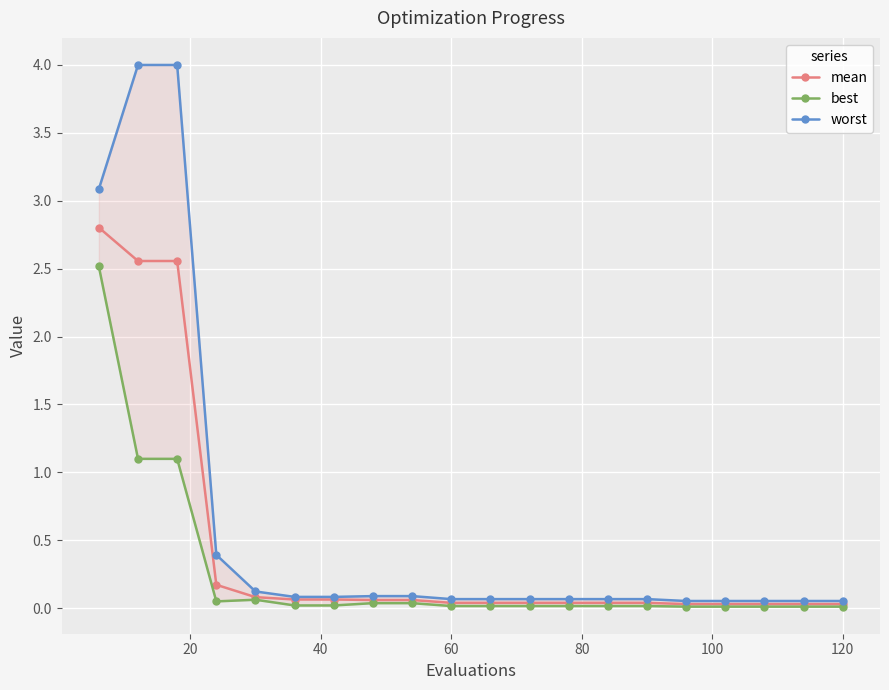

What is the value of the worst point at the 10th from the left?

0.1